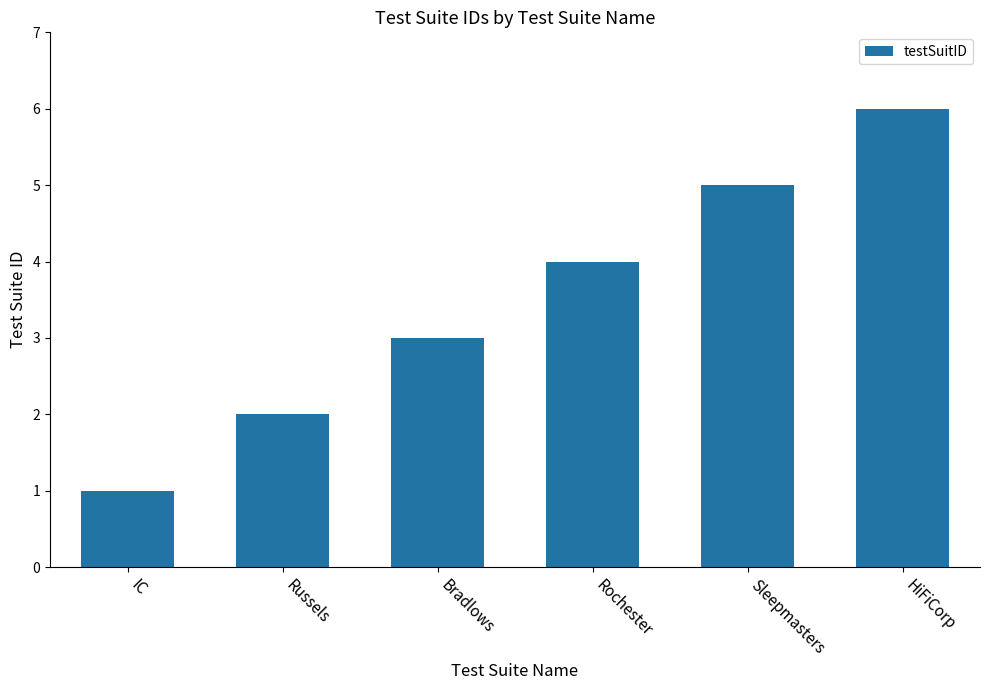

At which label is the value closest to 3?

Bradlows